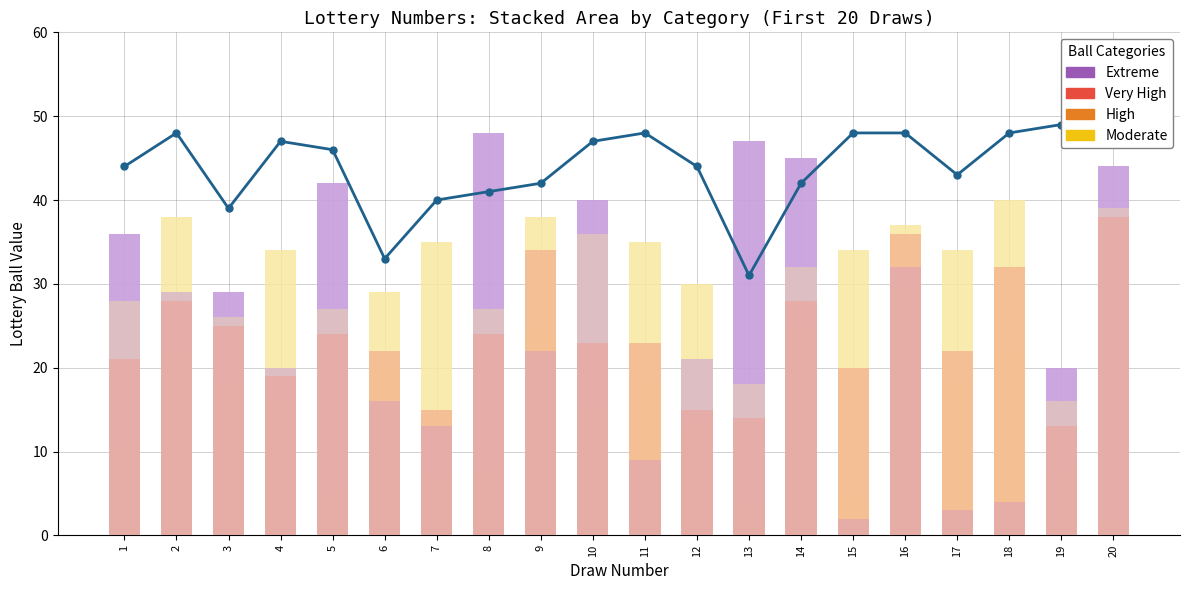

Reading right to left, what are all the values shown in this chart?

Max Line: 20=49	19=49	18=48	17=43	16=48	15=48	14=42	13=31	12=44	11=48	10=47	9=42	8=41	7=40	6=33	5=46	4=47	3=39	2=48	1=44
Extreme: 20=44	19=20	18=4	17=3	16=32	15=2	14=45	13=47	12=21	11=9	10=40	9=22	8=48	7=13	6=16	5=42	4=20	3=29	2=29	1=36
Very High: 20=38	19=13	18=32	17=22	16=36	15=20	14=28	13=14	12=15	11=23	10=23	9=34	8=24	7=15	6=22	5=24	4=19	3=25	2=28	1=21
High: 20=2	19=8	18=22	17=18	16=30	15=4	14=25	13=4	12=13	11=18	10=15	9=24	8=8	7=7	6=20	5=5	4=16	3=18	2=22	1=11
Moderate: 20=39	19=16	18=40	17=34	16=37	15=34	14=32	13=18	12=30	11=35	10=36	9=38	8=27	7=35	6=29	5=27	4=34	3=26	2=38	1=28